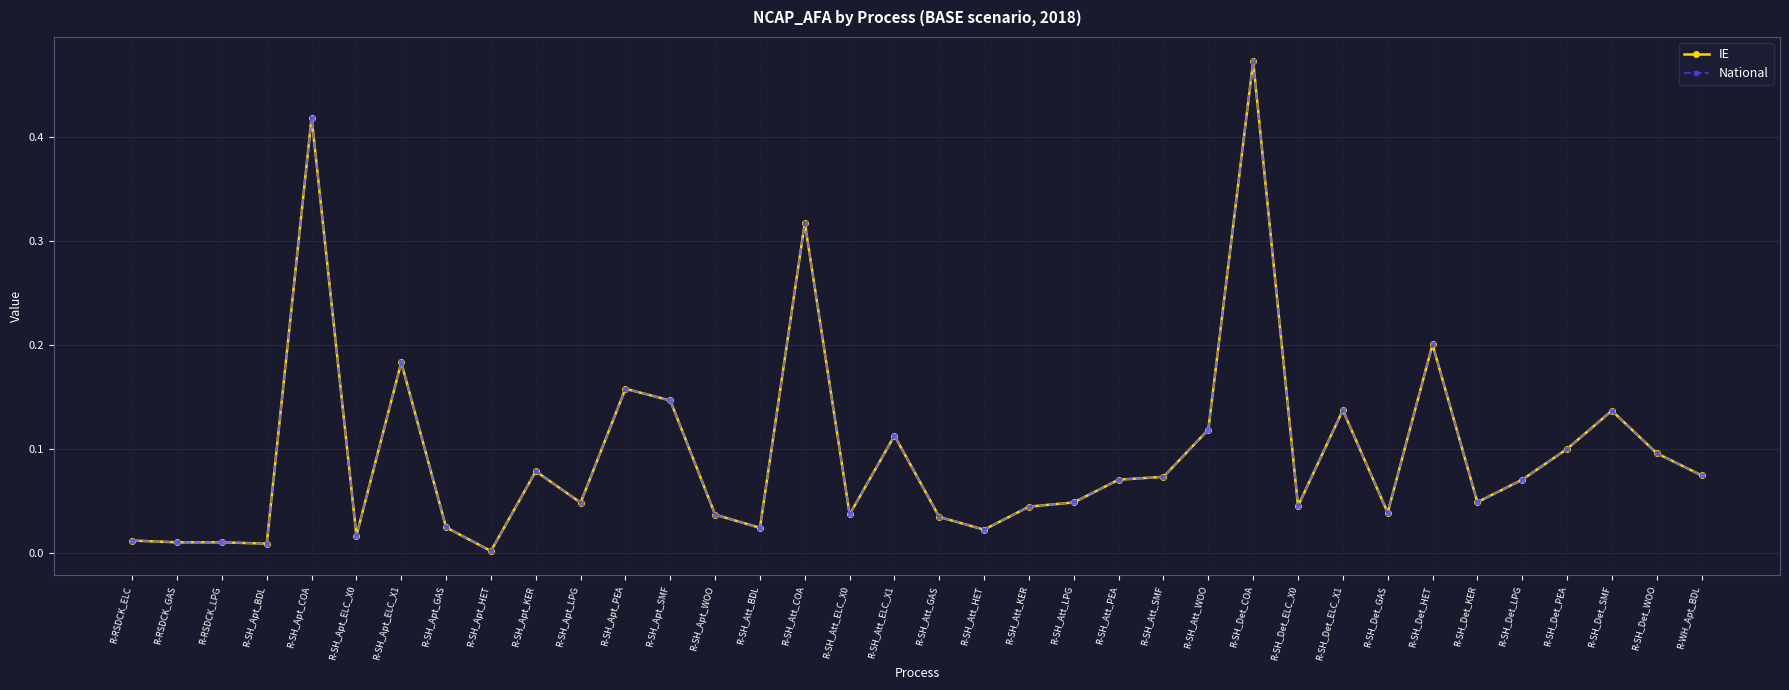

How many lines are shown in the chart?

2